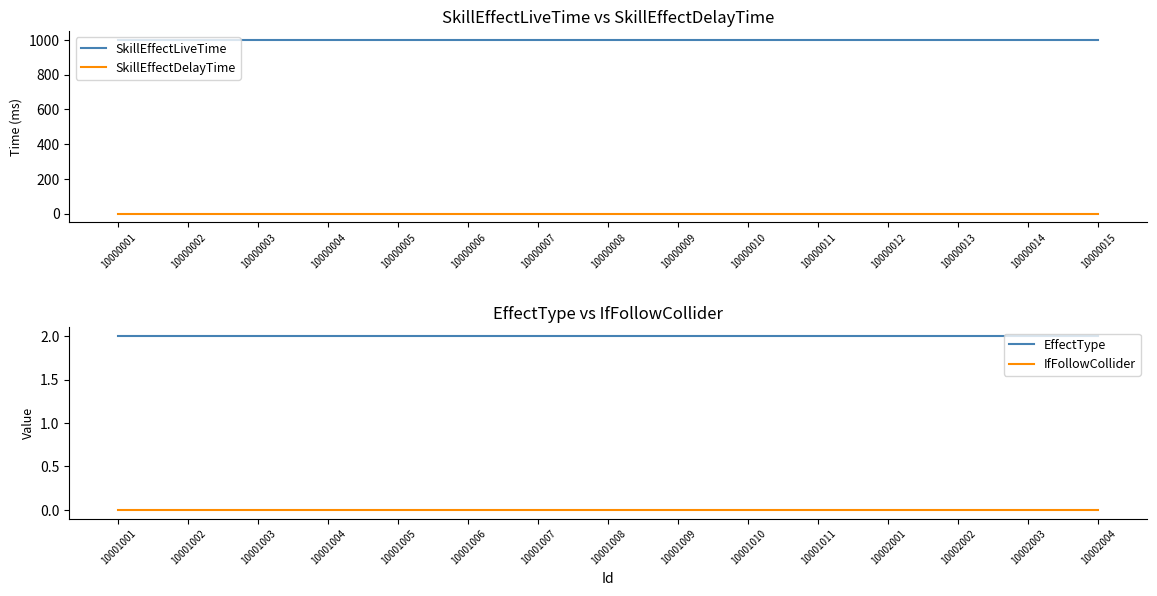

Between 10000006 and 10000014, which is larger?

10000006